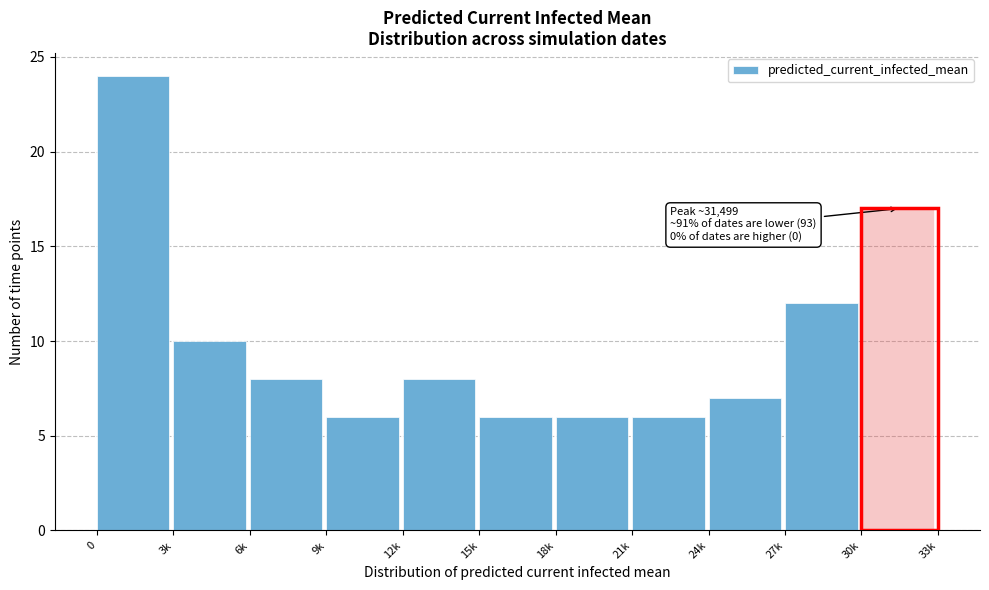

Reading left to right, what are all the values shown in this chart?

0=24	3k=10	6k=8	9k=6	12k=8	15k=6	18k=6	21k=6	24k=7	27k=12	30k=17